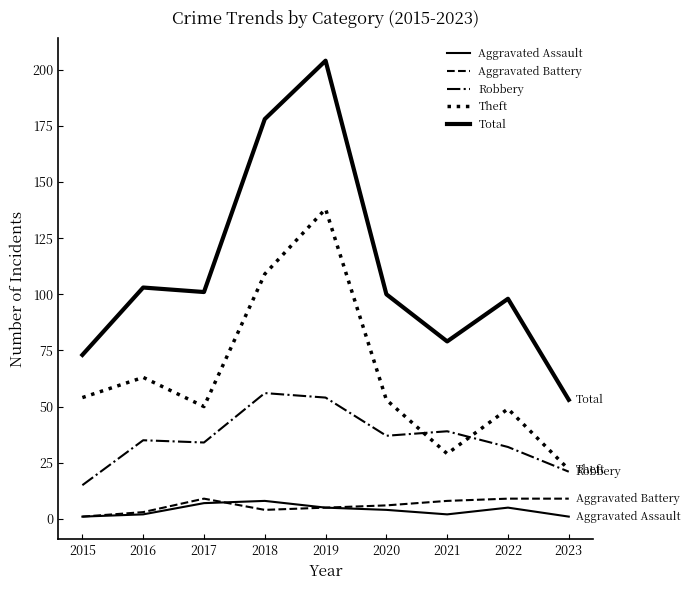

The Total series shows 115 at 2019. True or false?

False